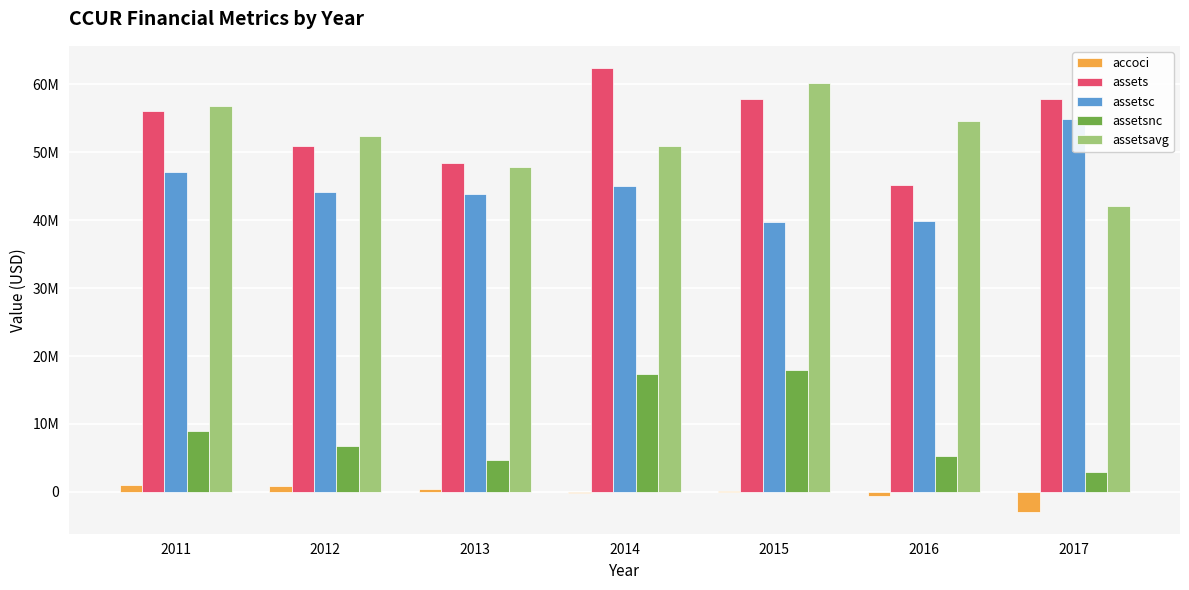

What is the spread (max minus min) of values at 2013?

48109000